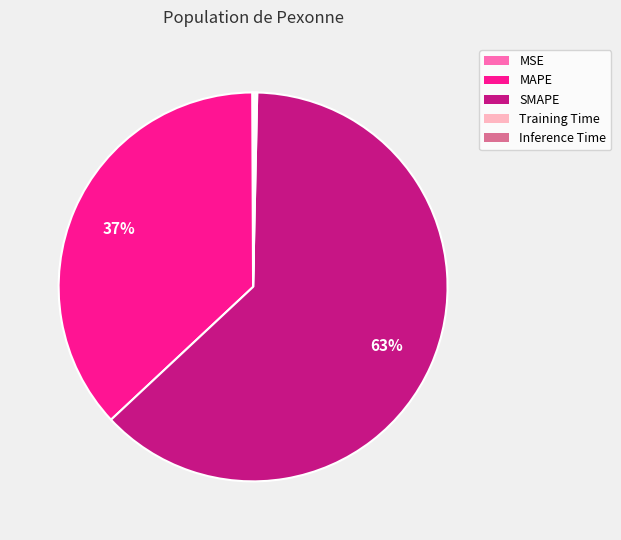

To the nearest percent, what percentage of the pie is SMAPE?

63%